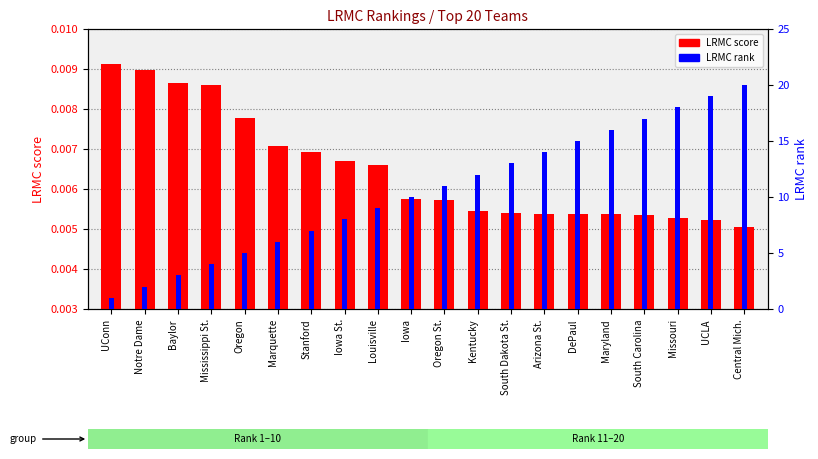

Does the chart contain any negative values?

No